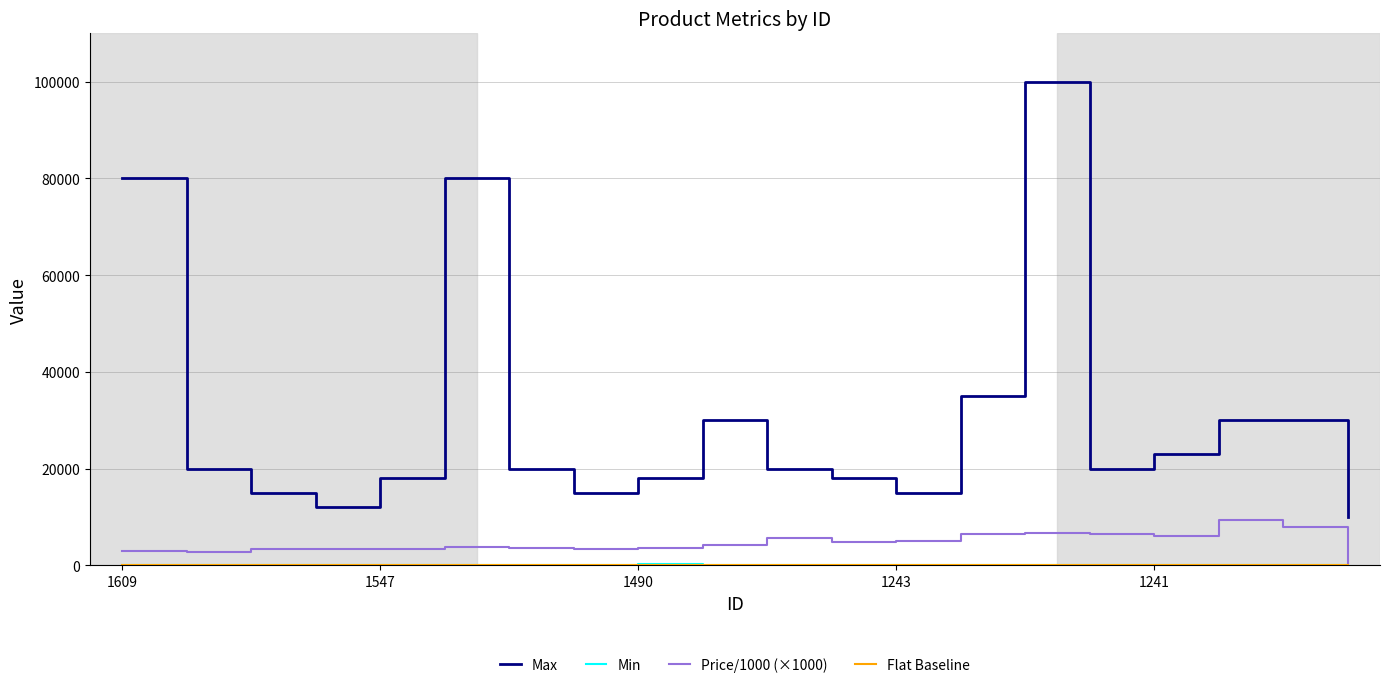

True or false: Price/1000 (×1000) and Max cross at least once.

False